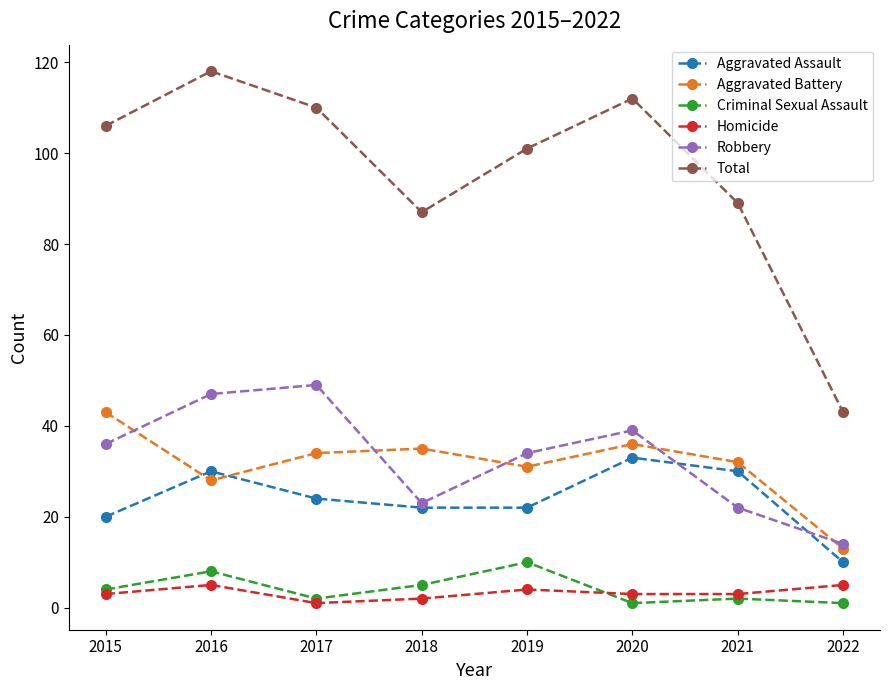

At which category is the sum across all series the highest?

2016